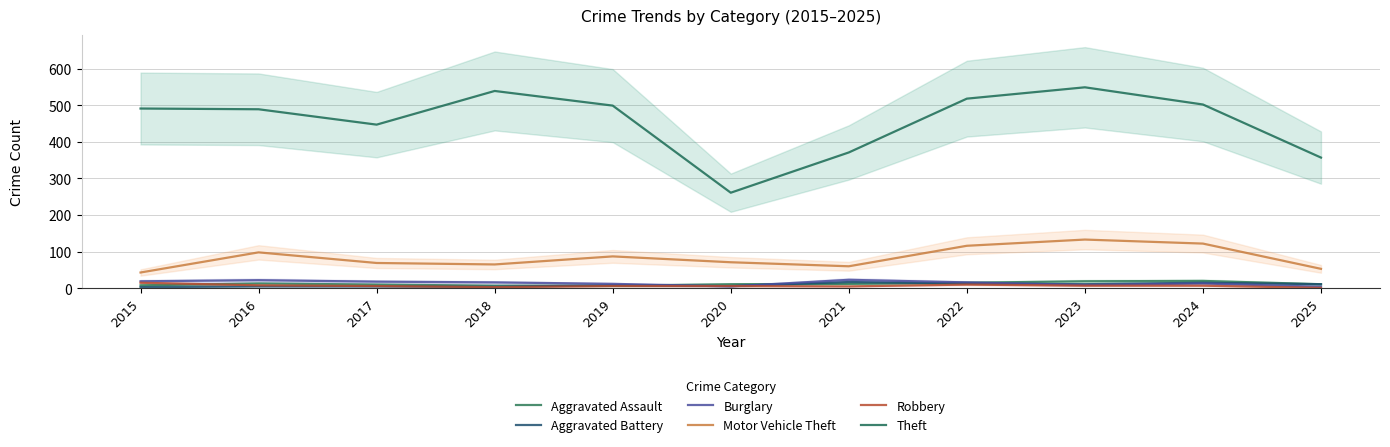

At how many categories does at least one series exceed 513?

3